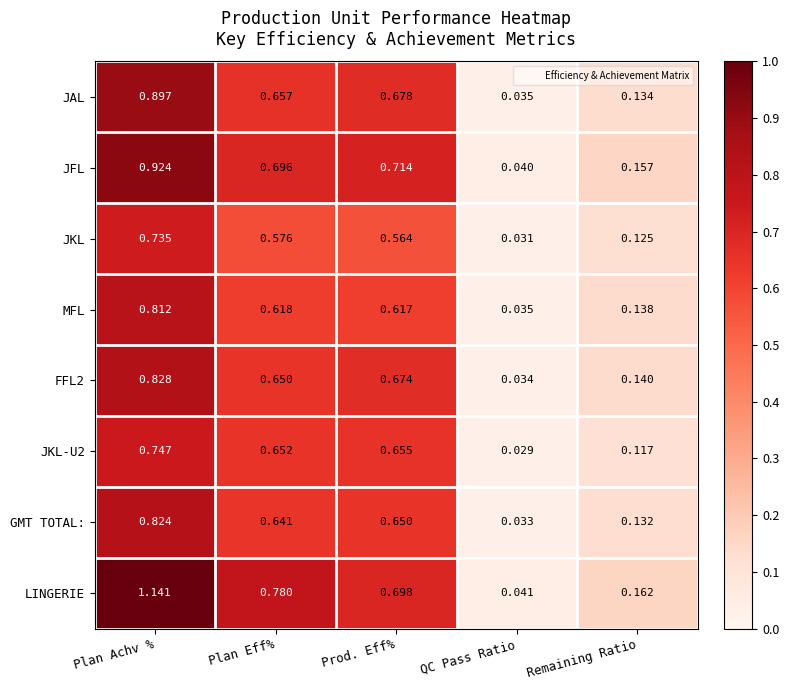

Is the value of FFL2 at Prod. Eff% greater than the value of GMT TOTAL: at Plan Eff%?

Yes